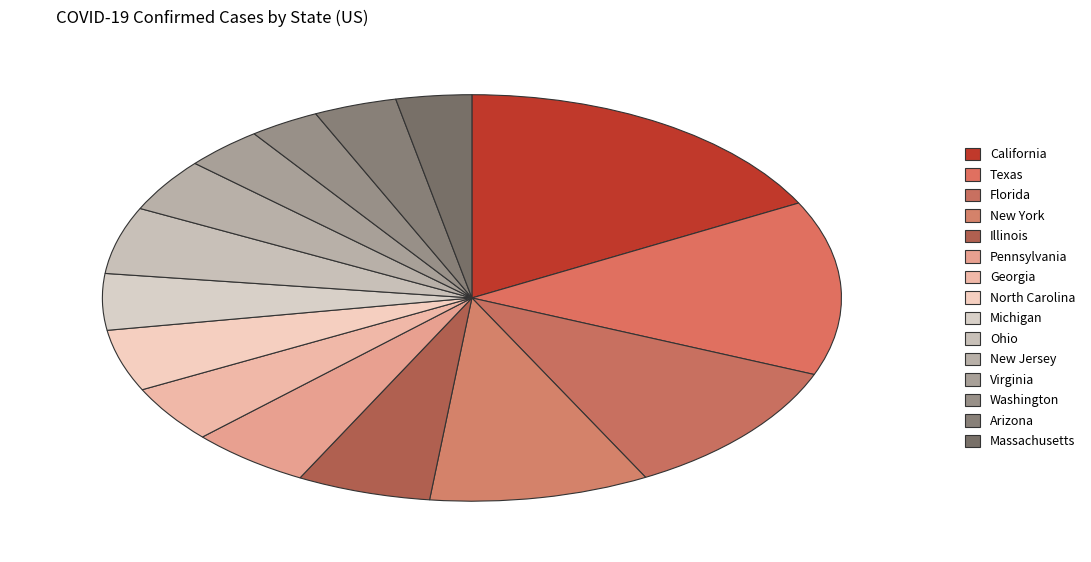

How many slices are in this pie chart?

15